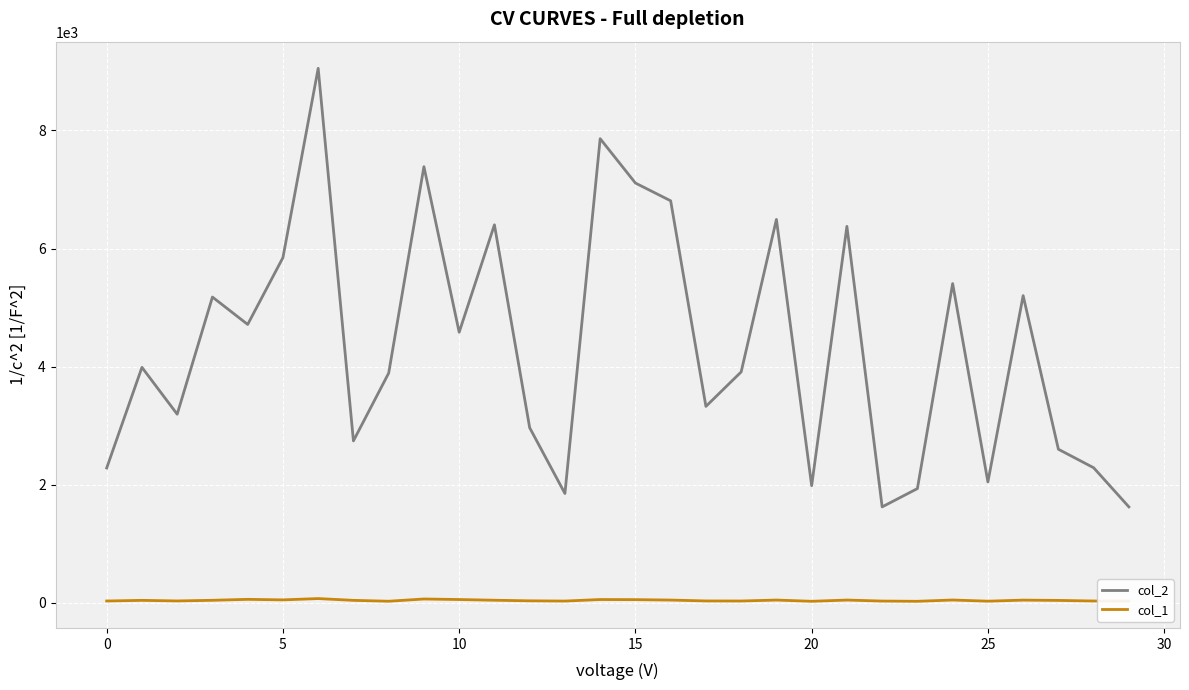

Which series has the widest spread of values?

col_2